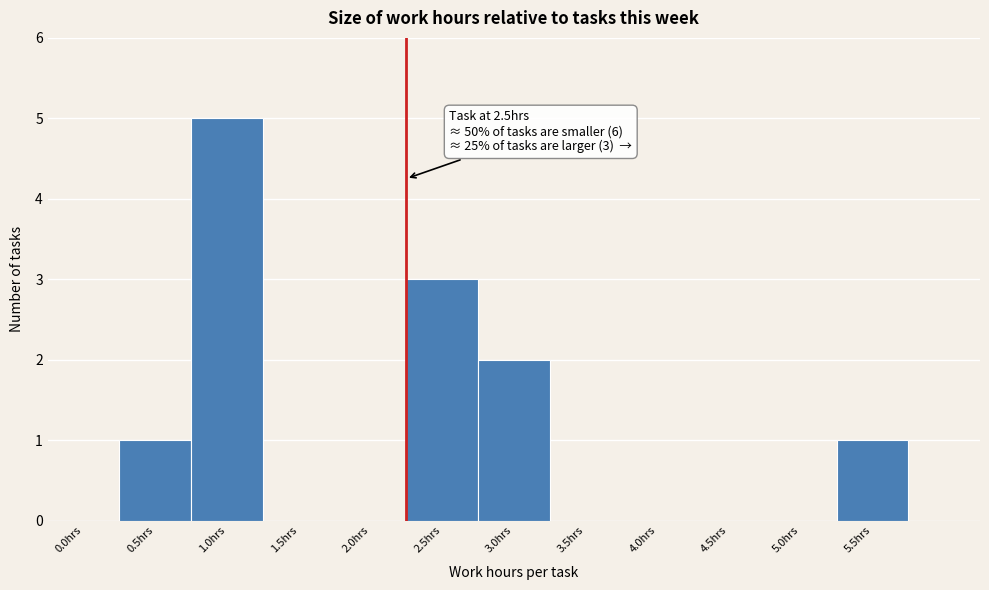

Reading left to right, what are all the values shown in this chart?

0.0hrs=0	0.5hrs=1	1.0hrs=5	1.5hrs=0	2.0hrs=0	2.5hrs=3	3.0hrs=2	3.5hrs=0	4.0hrs=0	4.5hrs=0	5.0hrs=0	5.5hrs=1